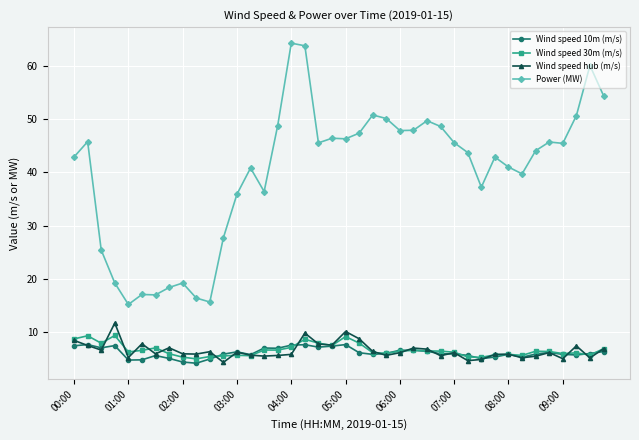

True or false: Power (MW) has more than 2 interior local peaks.

True